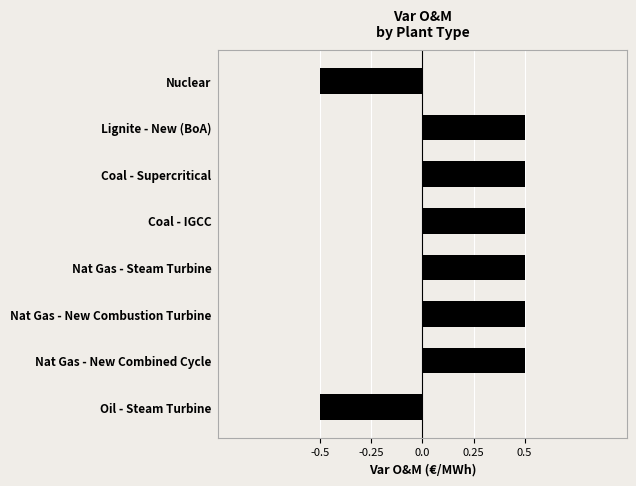

What is the label of the 3rd bar from the bottom?

Nat Gas - New Combustion Turbine